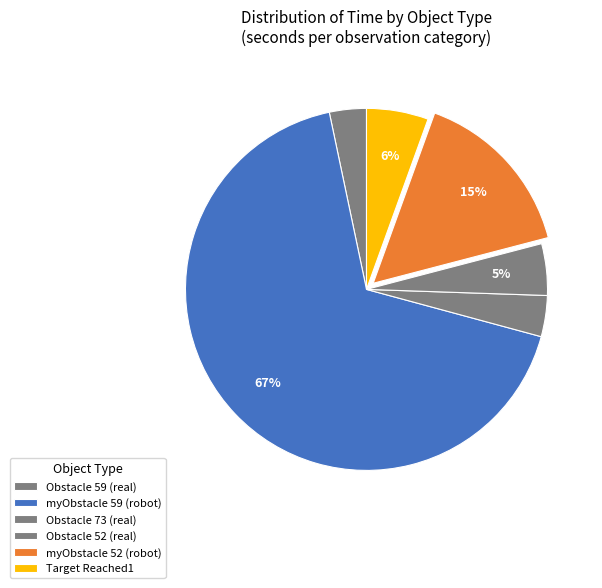

How many slices are in this pie chart?

6